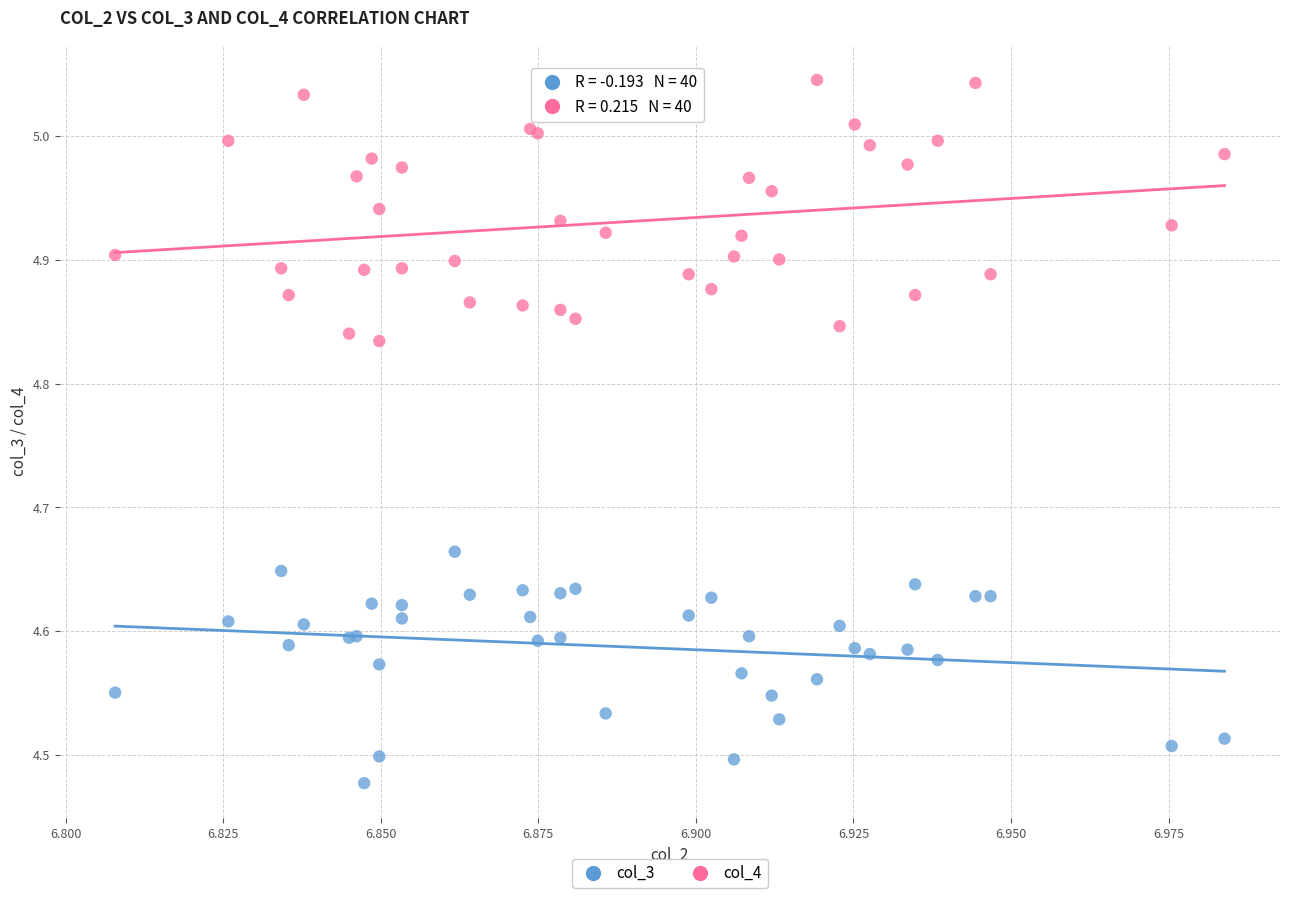

Which series contains the highest Y value?

col_4